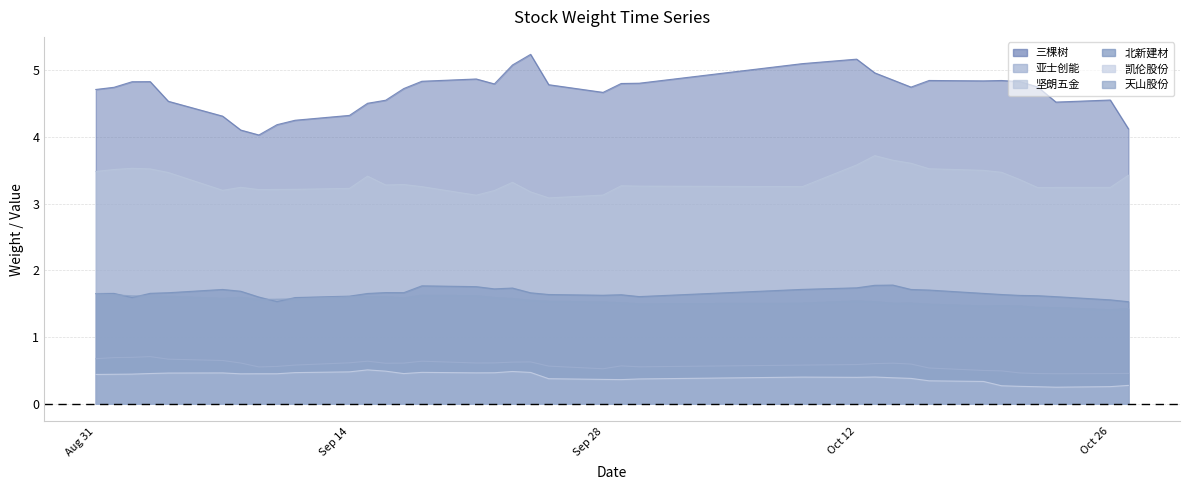

What is the difference between the second highest and minimum values in the 亚士创能 series?

0.2